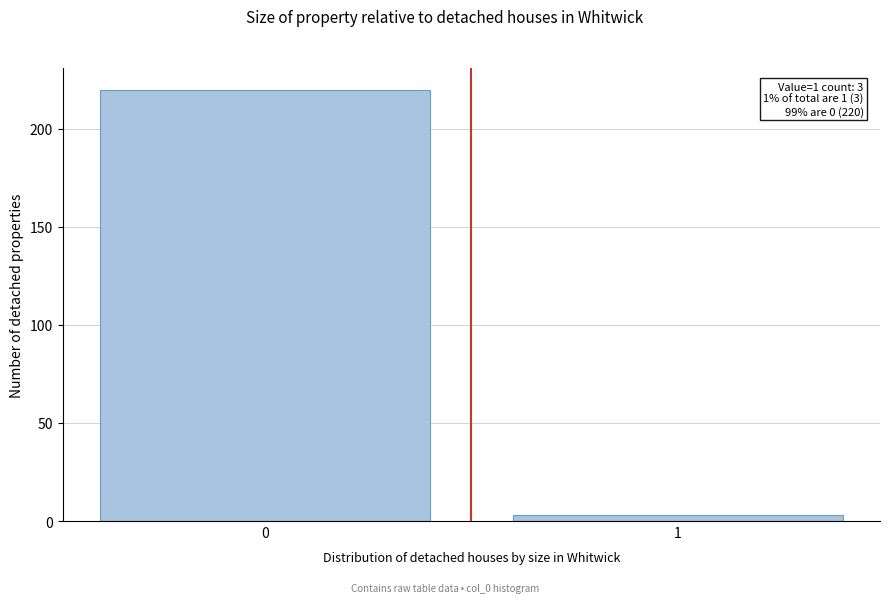

Reading right to left, list all the values displayed in this chart.

3	220